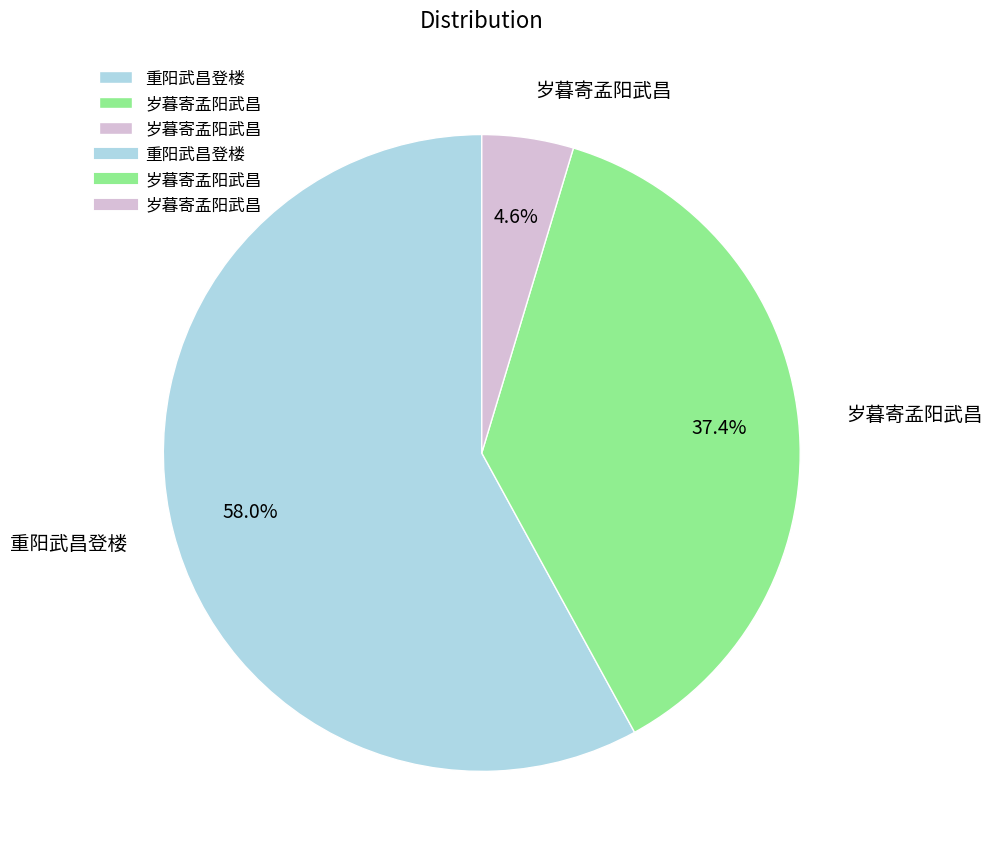

Does any single category account for the majority?

Yes